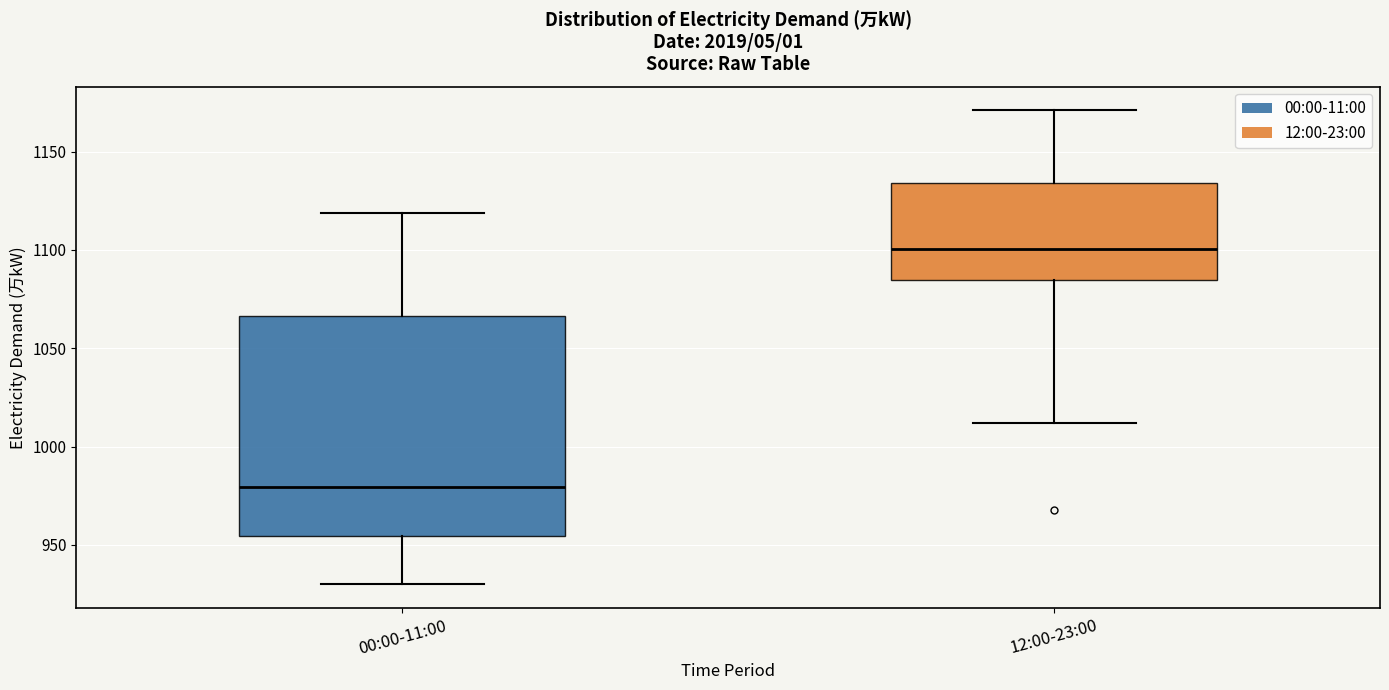

Comparing the boxes themselves (not the whiskers), which one is the tallest?

00:00-11:00